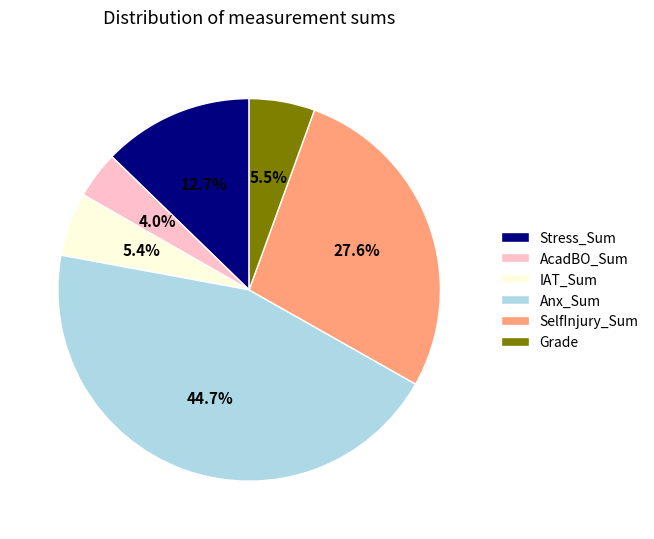

Does any single category account for the majority?

No